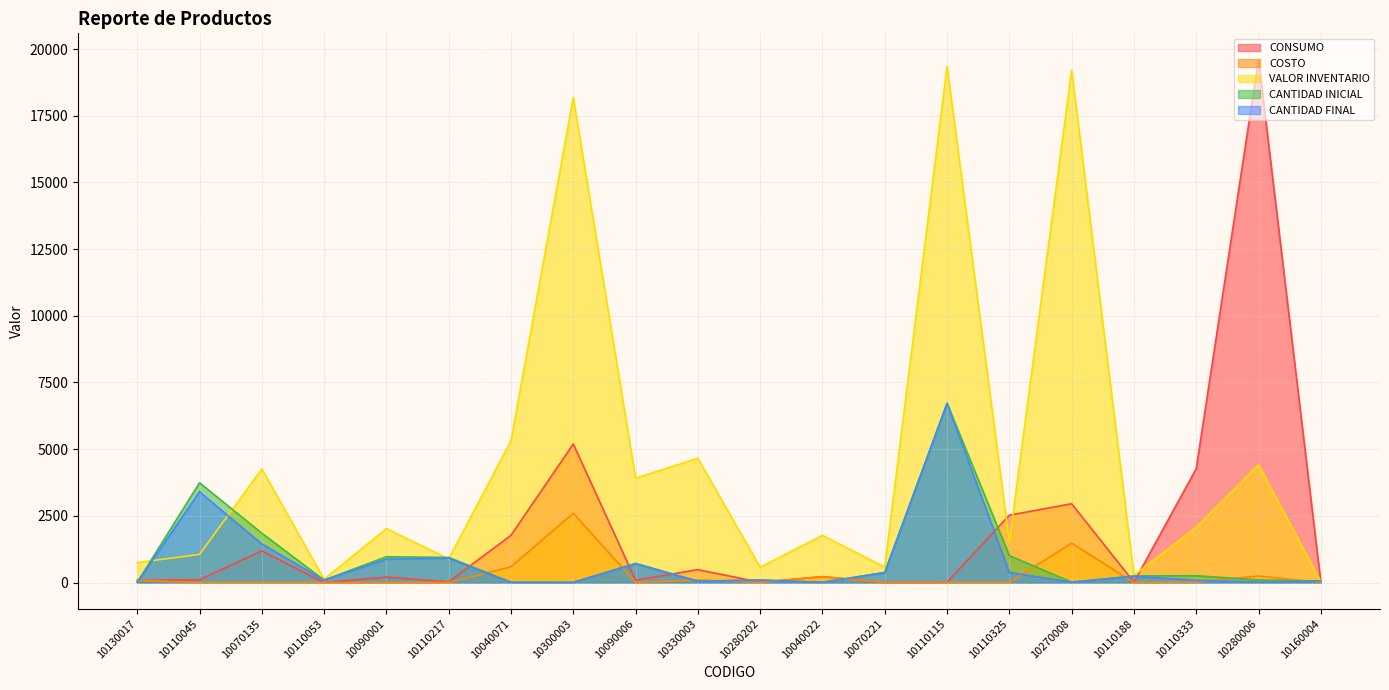

Which has a higher value, 10090006 or 10110188?

10090006